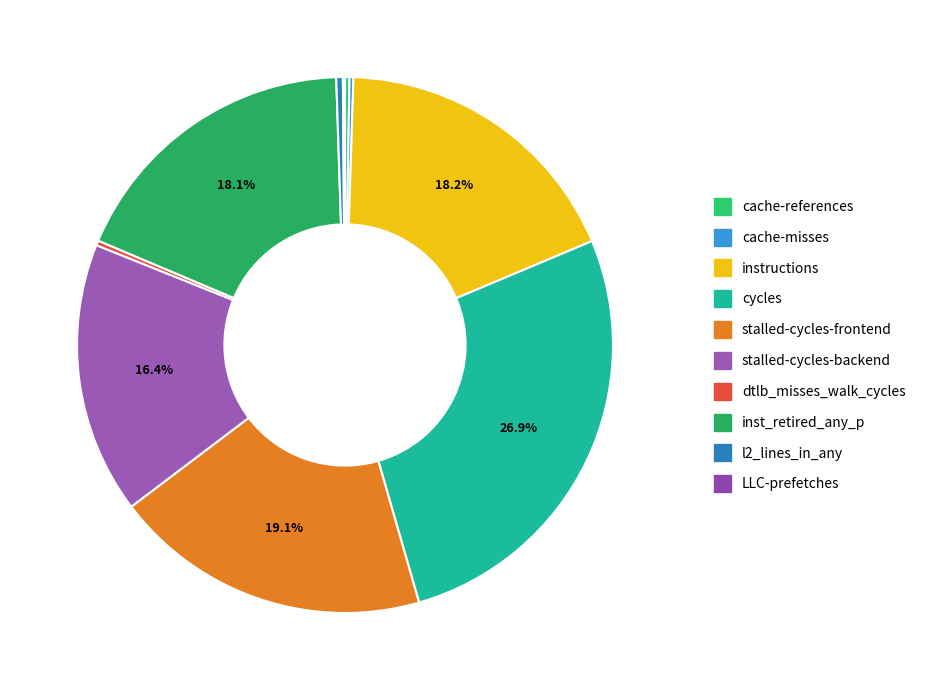

To the nearest percent, what is the combined percentage of cache-references and stalled-cycles-backend?

17%